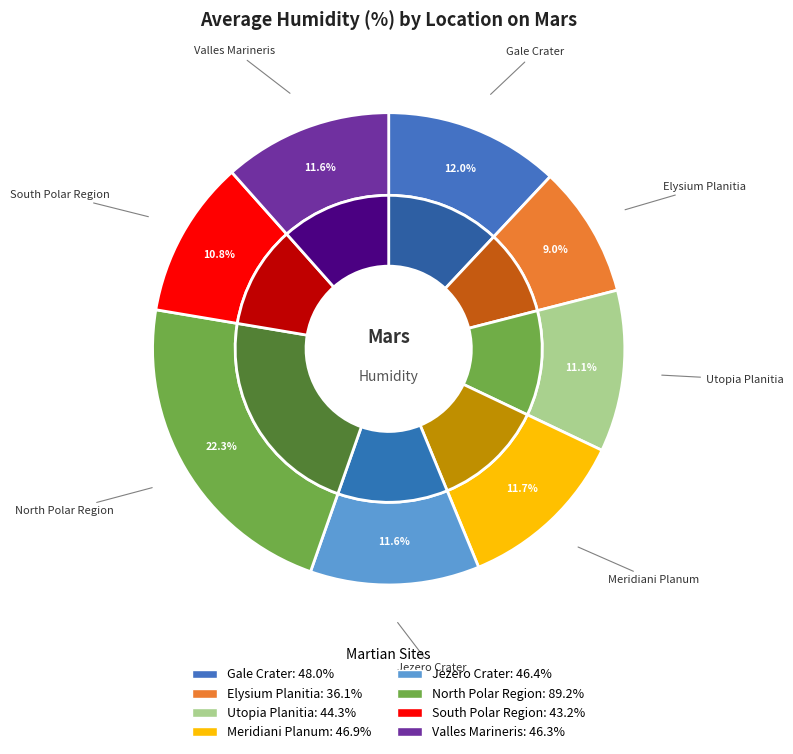

Does any single category account for the majority?

No